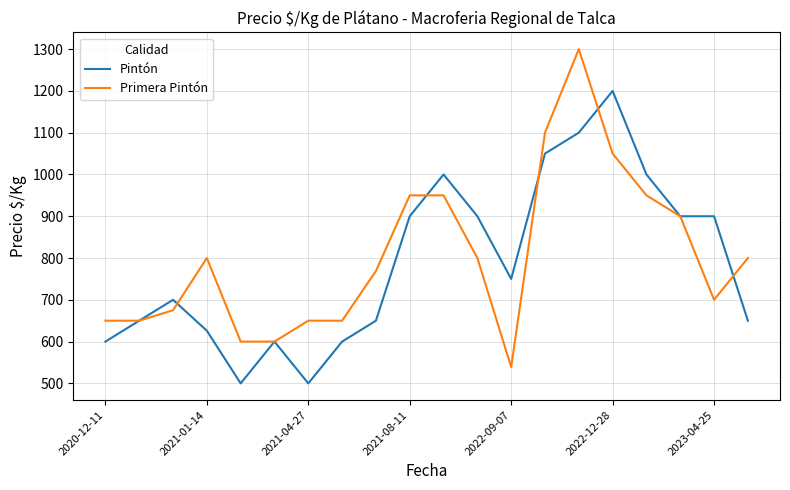

What is the difference between the second highest and minimum values in the Pintón series?

600